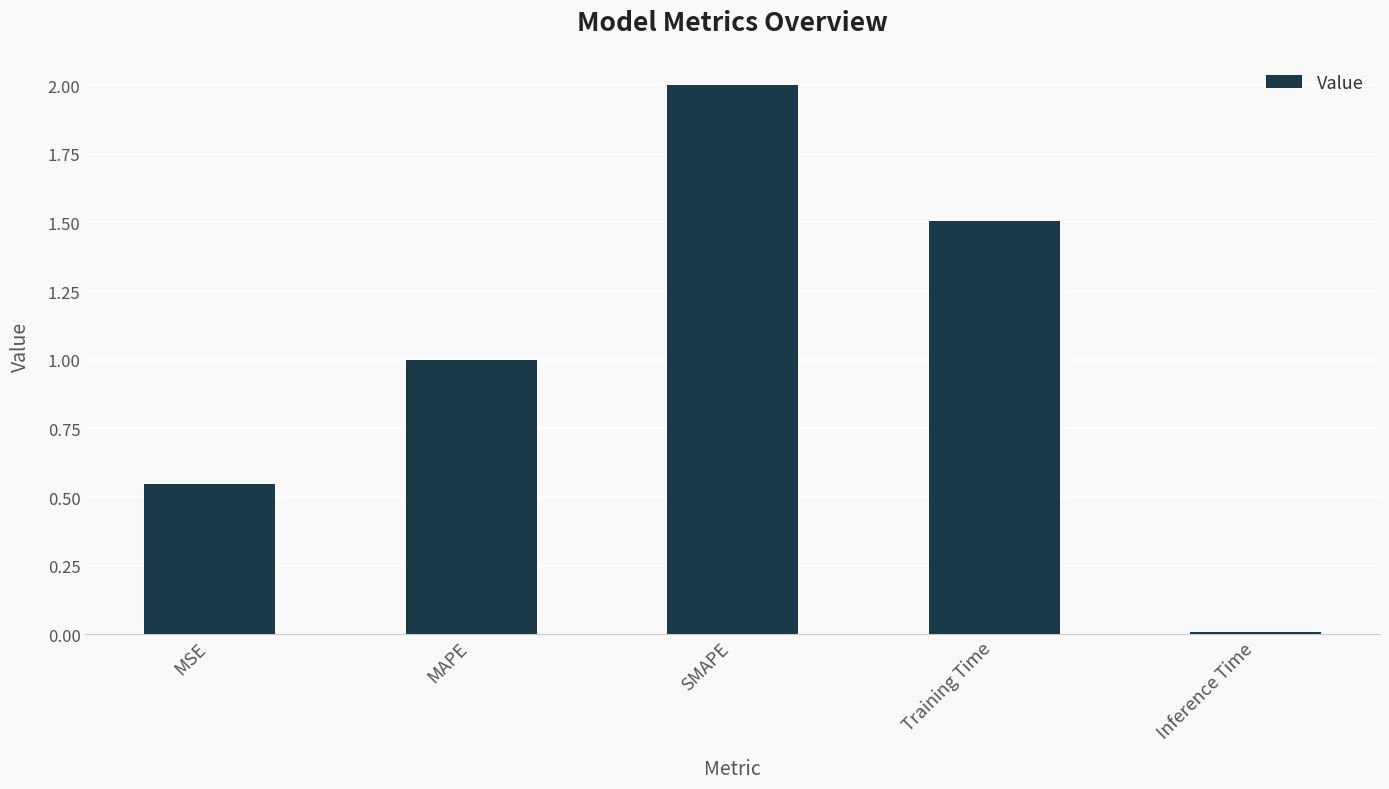

Does the chart contain stacked bars?

No